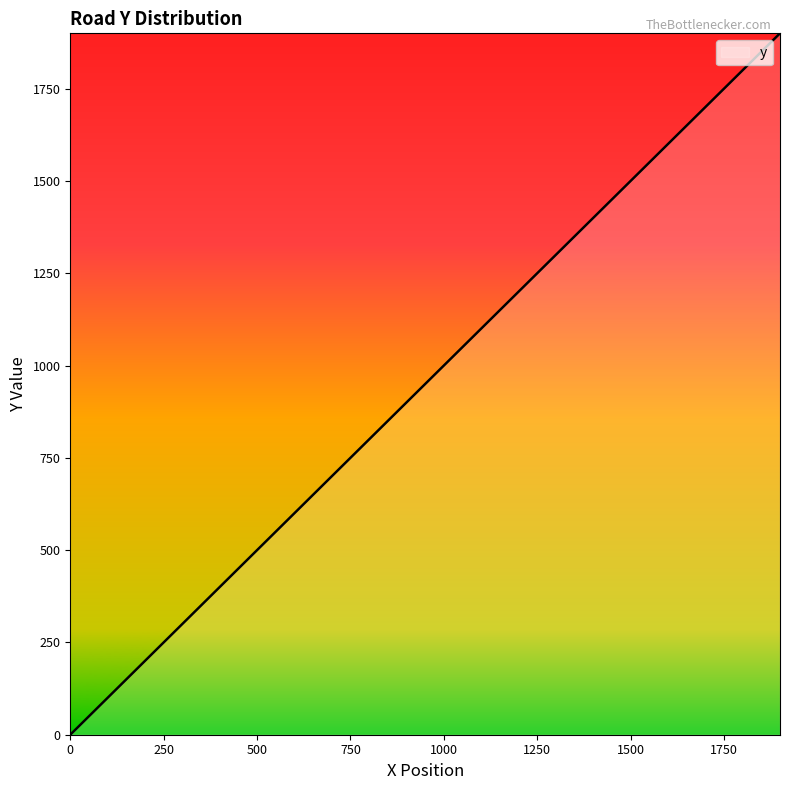

Does the chart display data point markers on the line(s)?

No